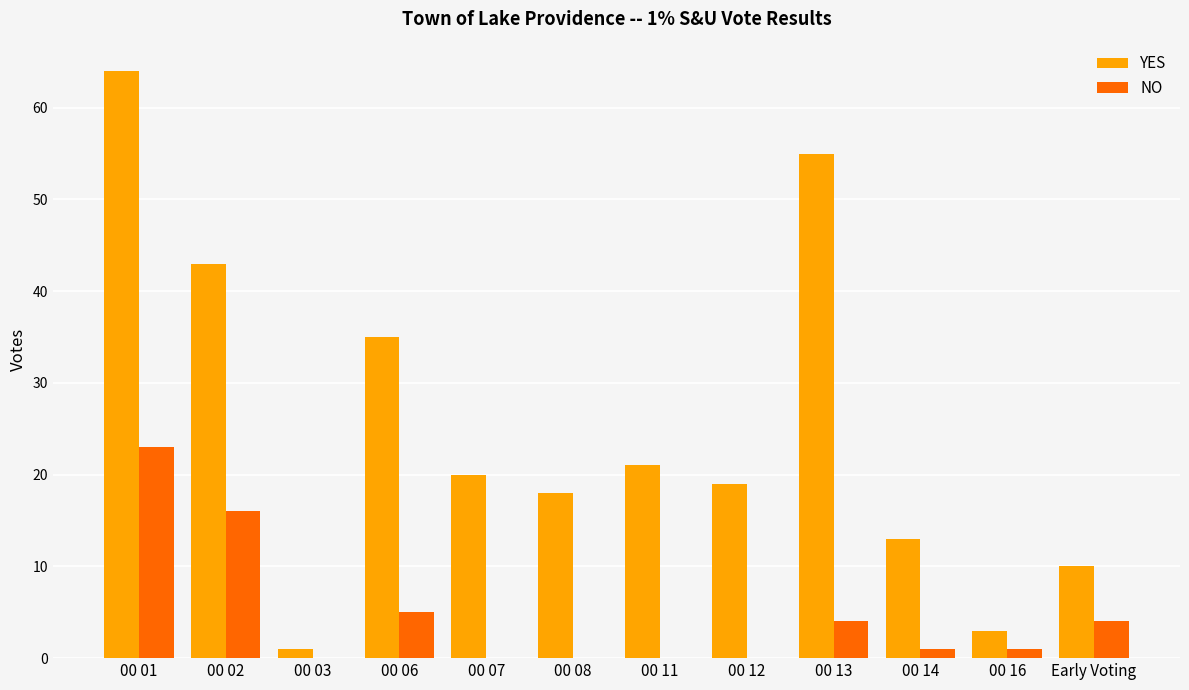

At which label is YES closest to 32?

00 06